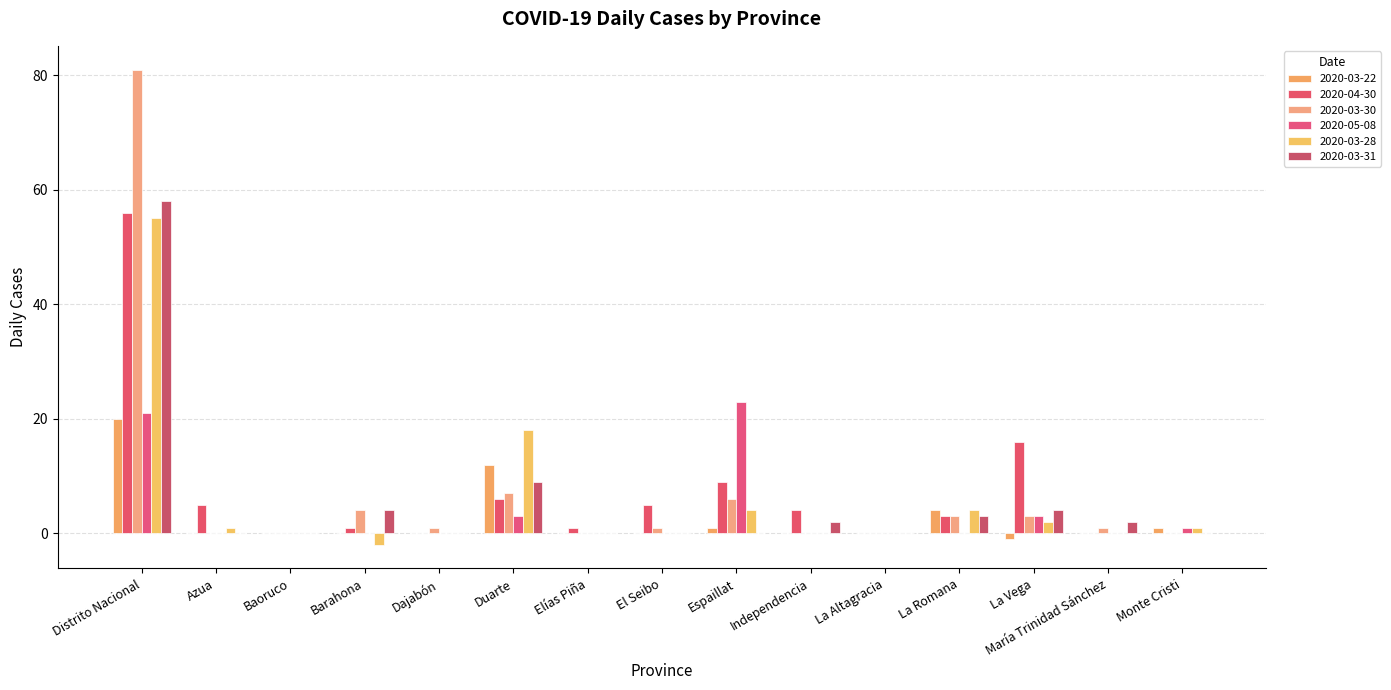

Which category has the highest value in the 2020-03-31 series?

Distrito Nacional